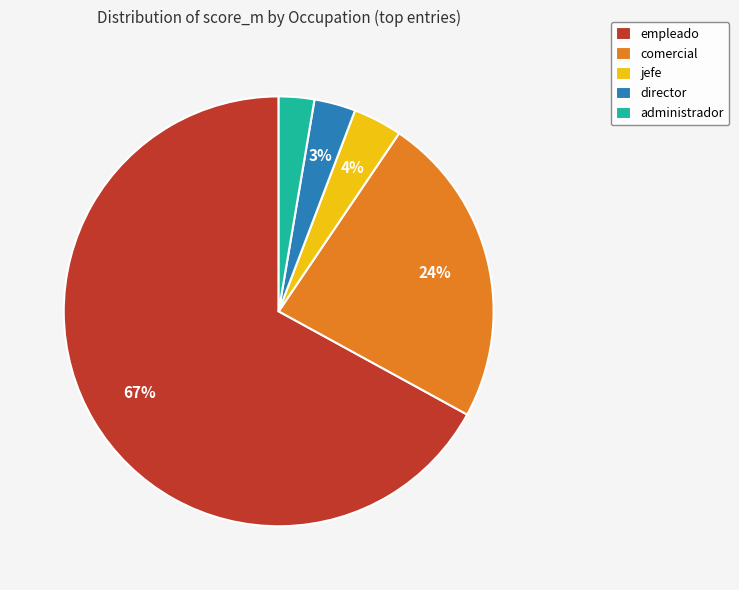

What is the largest slice in the pie chart?

empleado